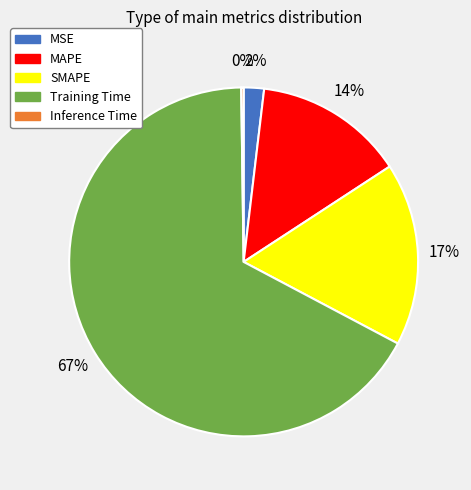

The SMAPE slice represents 17% of the pie. True or false?

True